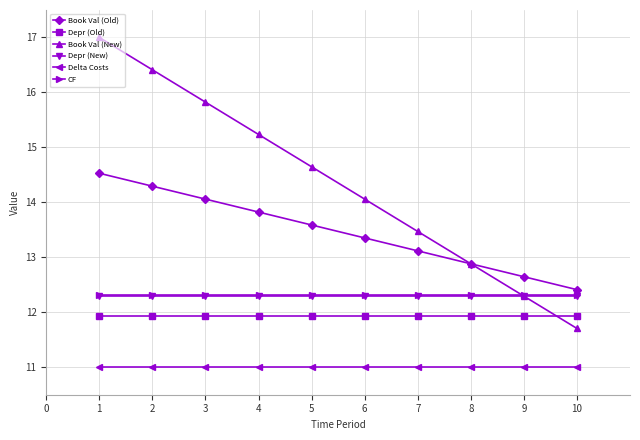

What is the spread (max minus min) of values at 2?

5.4